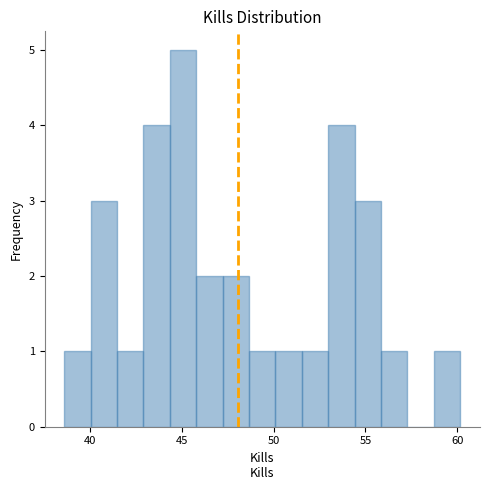

Read against the x-axis, roughly where is the centre of the tallest bar?

45.0